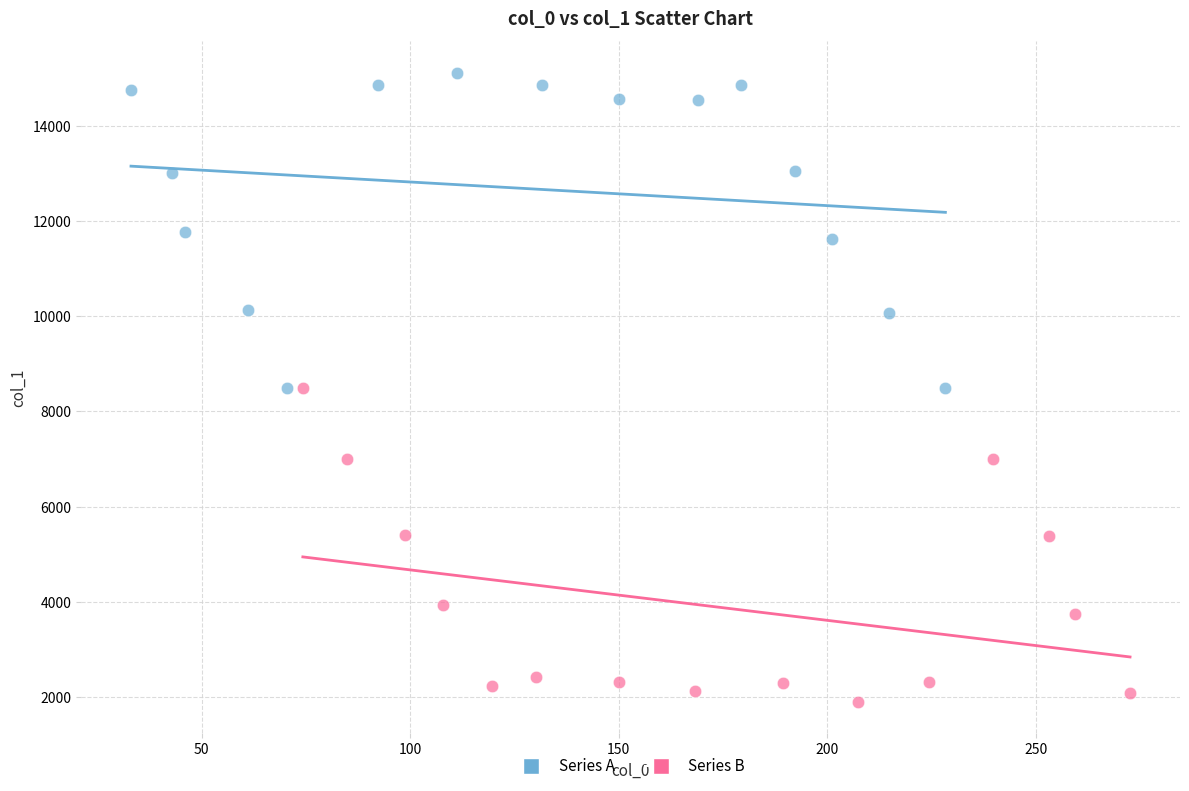

What are all the series names shown in the legend?

Series A, Series B